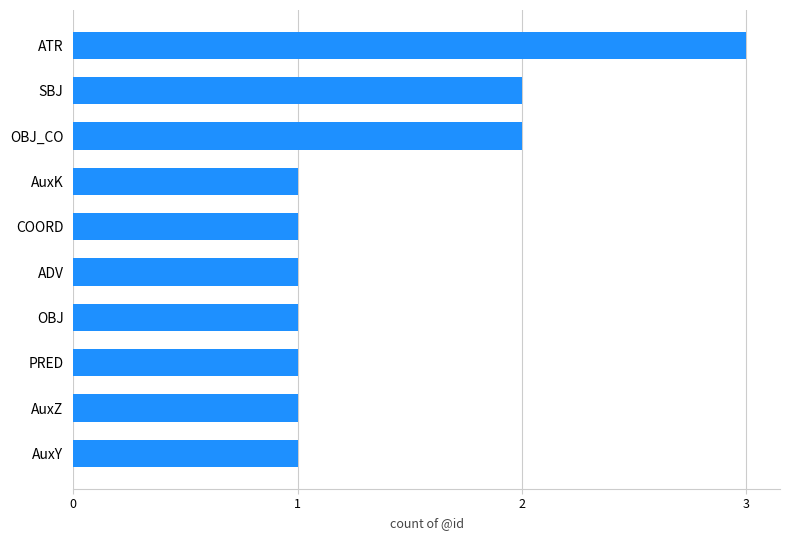

What is the sum of all values?

14